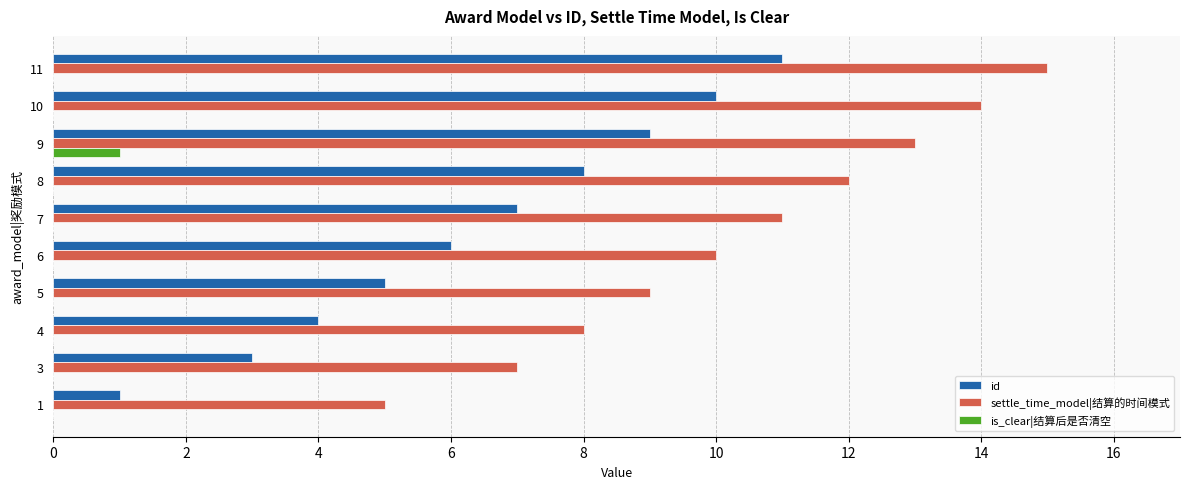

Where is settle_time_model|结算的时间模式 nearest to the value 10?

6